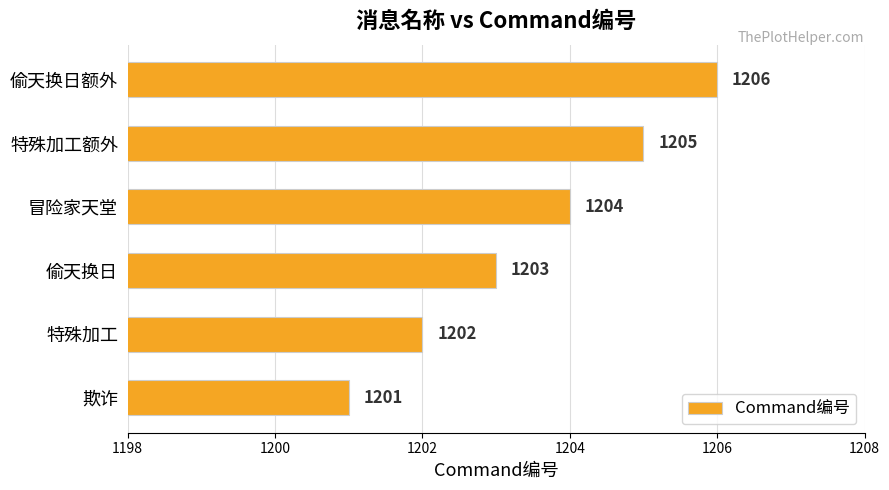

Where is the data nearest to the value 1203?

偷天换日